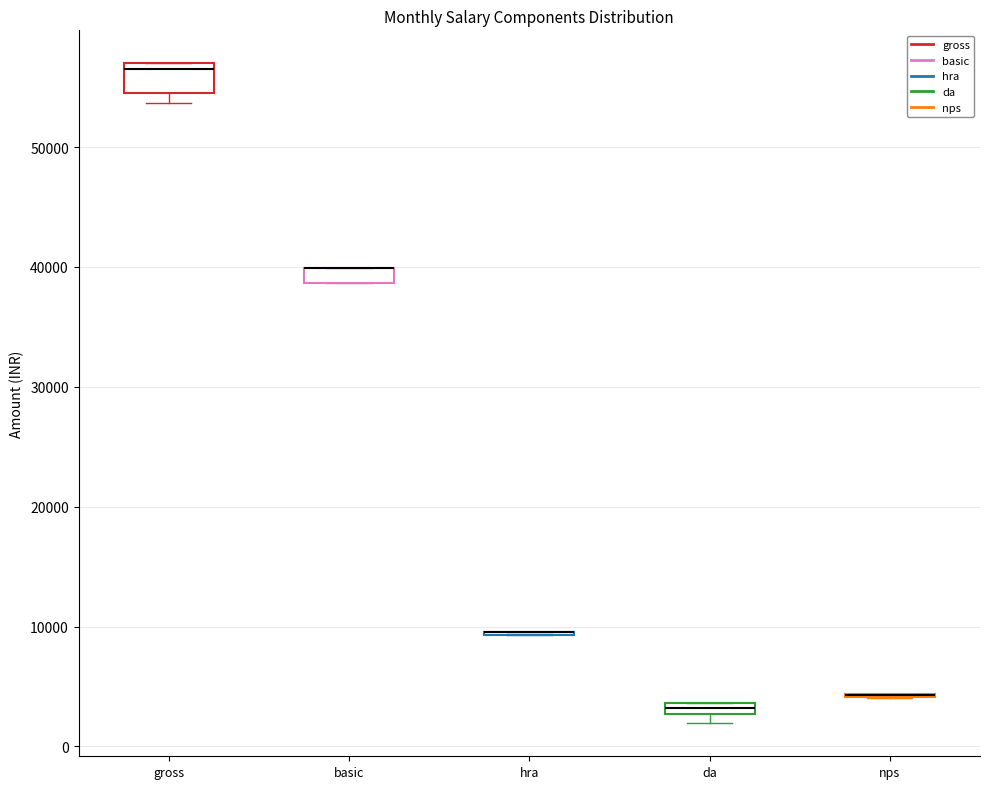

Which box is the tallest, from its lower edge to its upper edge?

gross